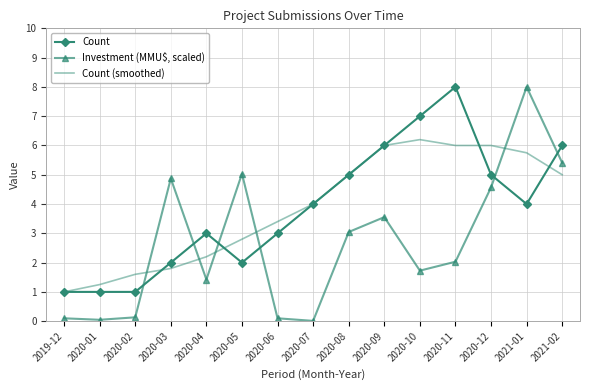

The Investment (MMU$, scaled) series shows 4.8 at 2020-08. True or false?

False